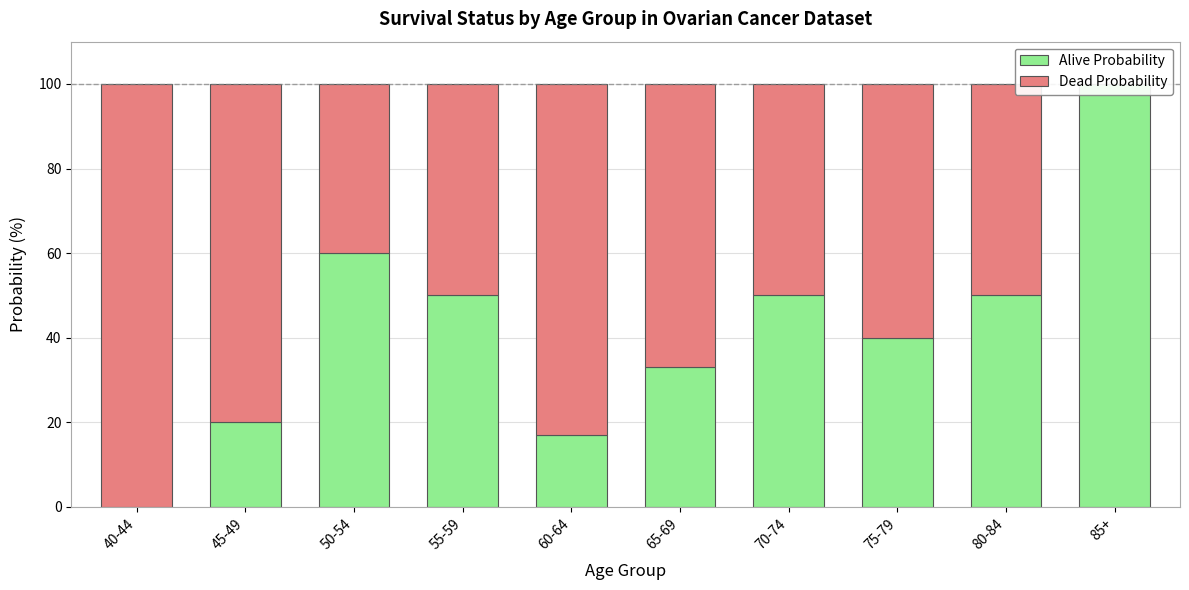

What is the sum of the Dead Probability values at 60-64 and 65-69?

150